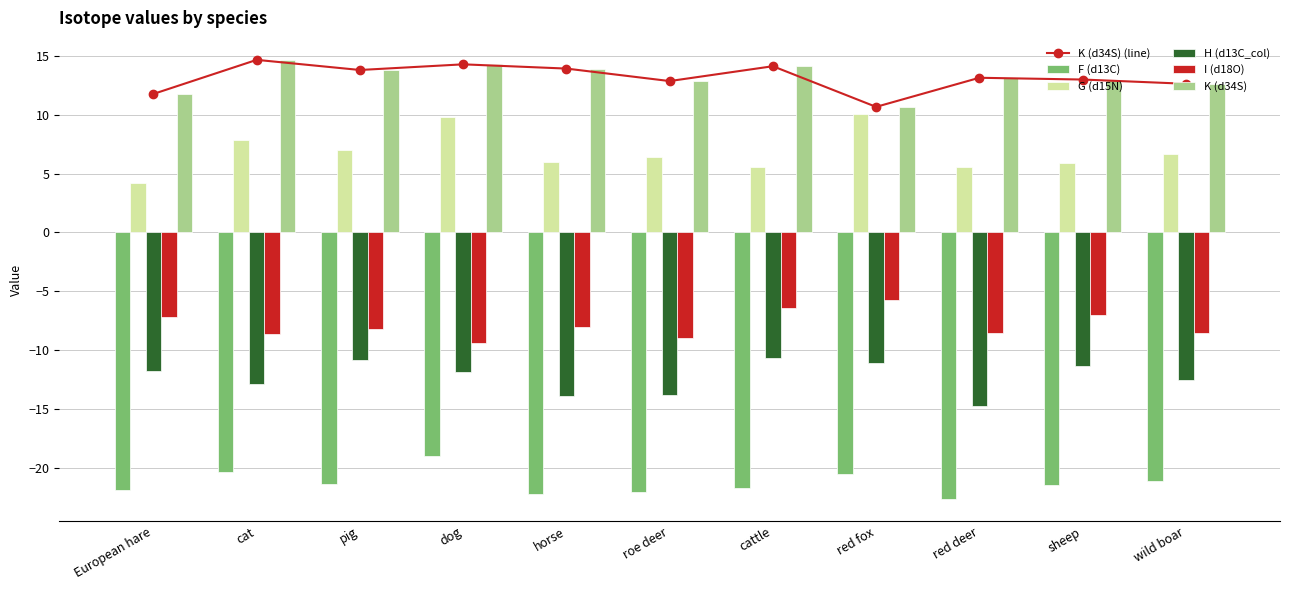

Is it true that I (d18O) equals -3.5 at cattle?

False